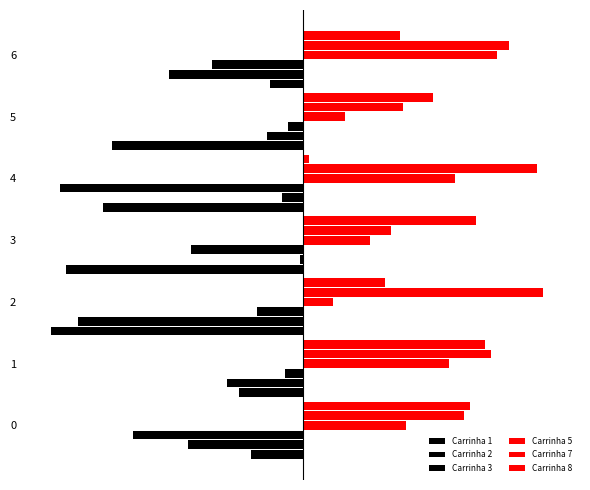

What is the total value across all series at 3?

-8